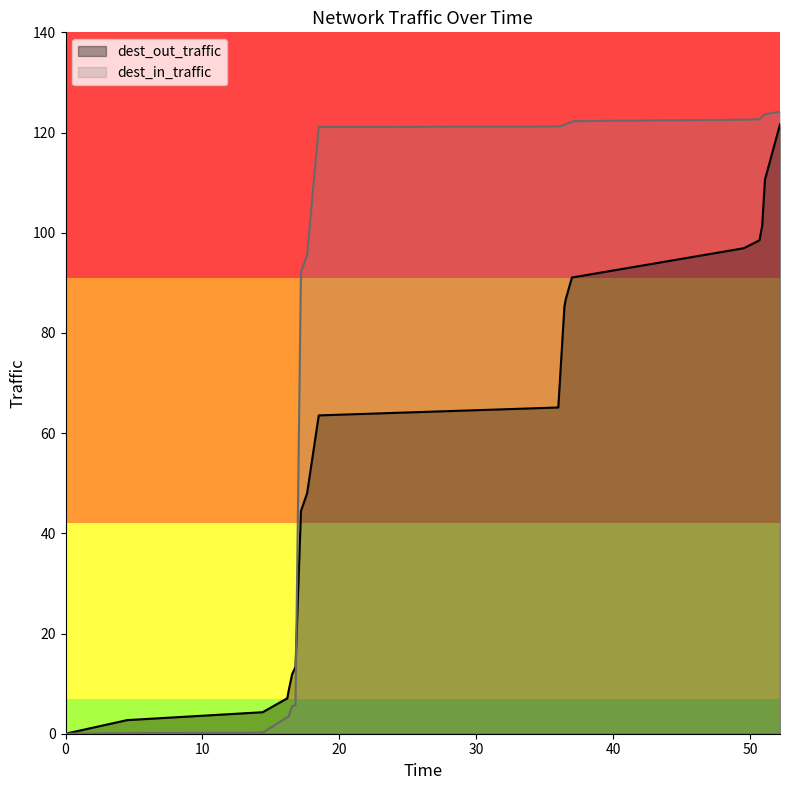

What is the sum of all dest_in_traffic values?

1552.1